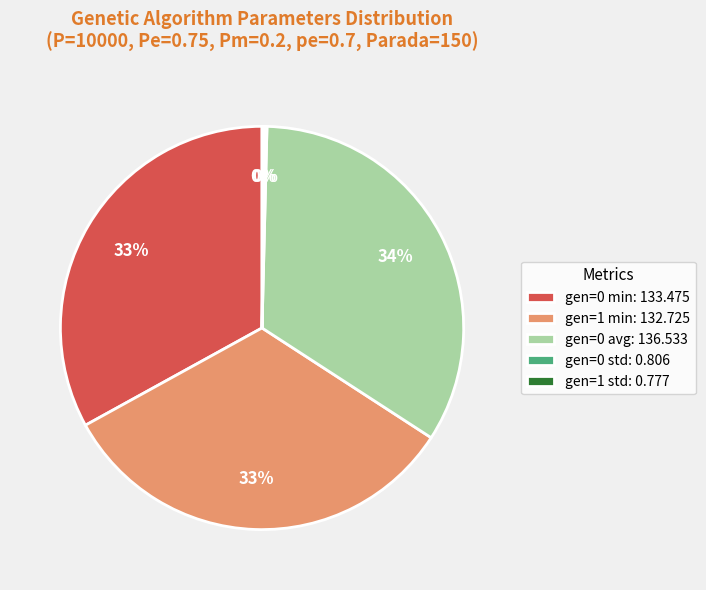

What is the largest slice in the pie chart?

gen=0 avg